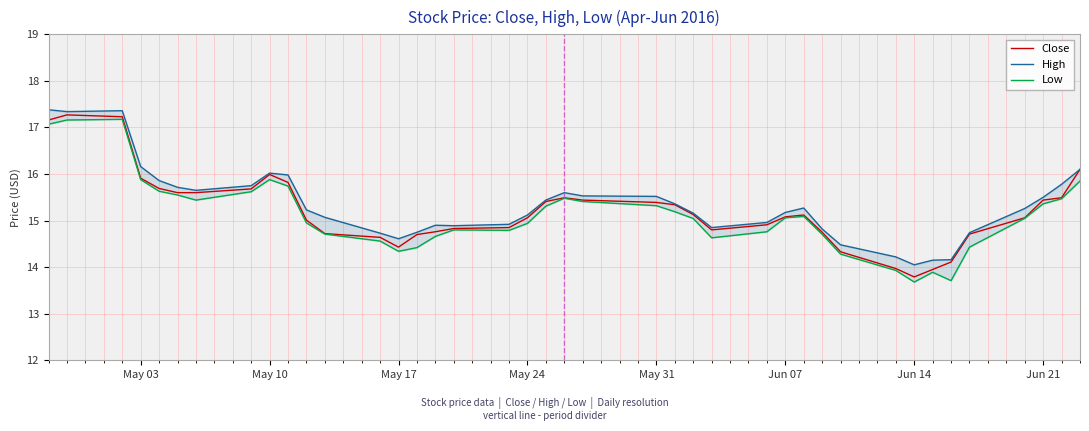

Is this an area chart (filled region under the line)?

No